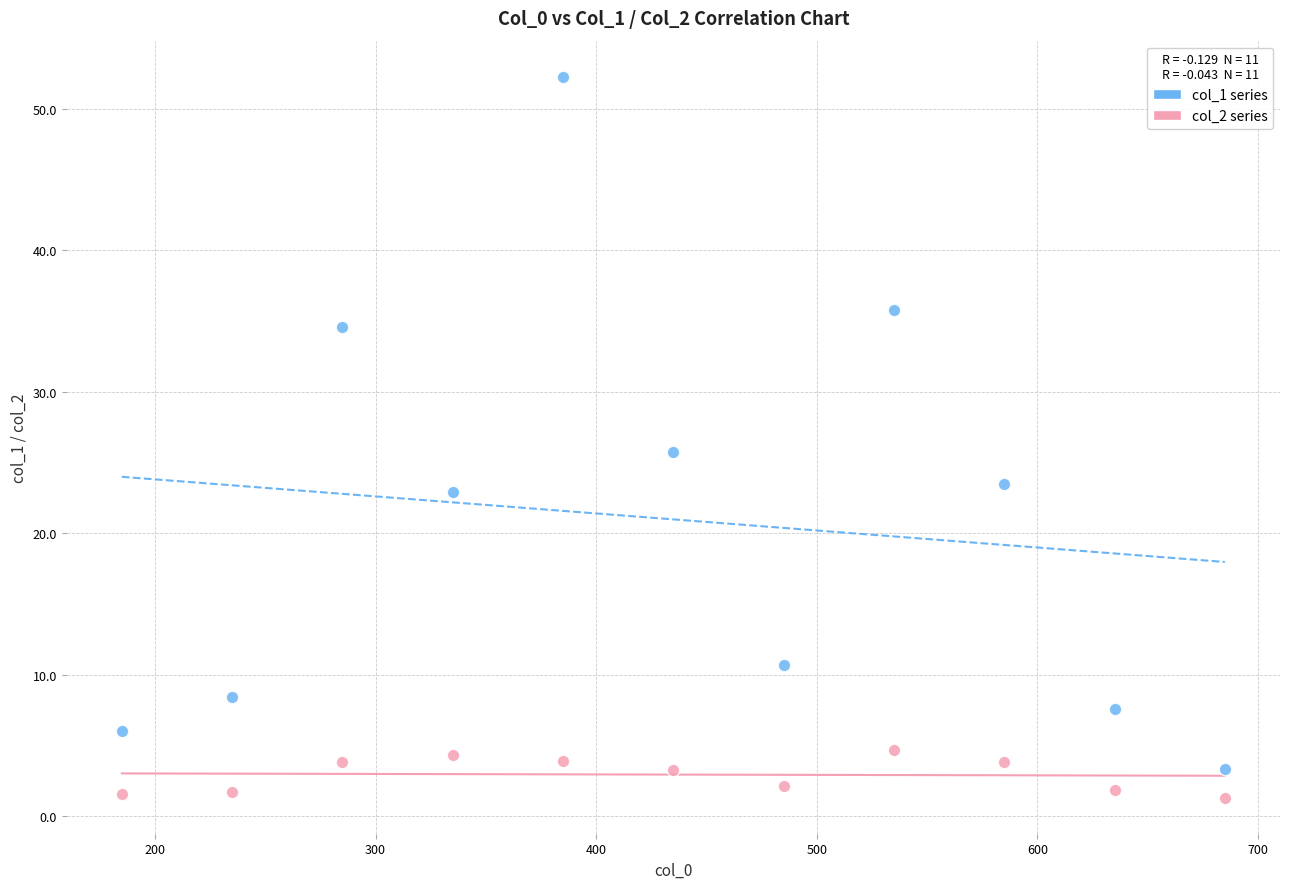

Which series has the widest spread of Y values?

col_1 series